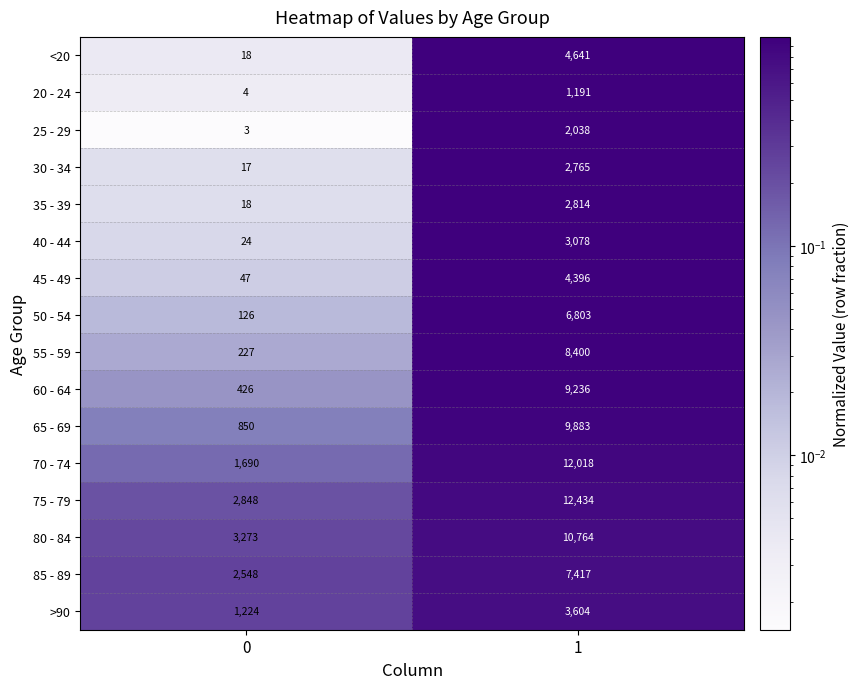

What is the maximum value for 75 - 79?

12434